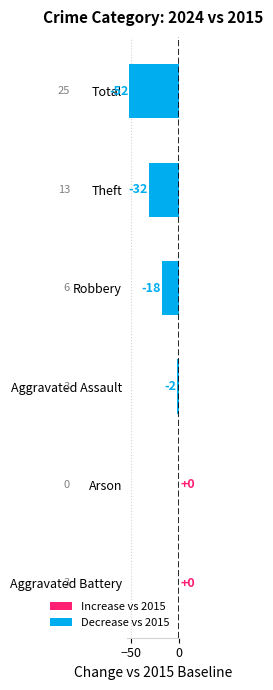

How many series are shown in this chart?

1